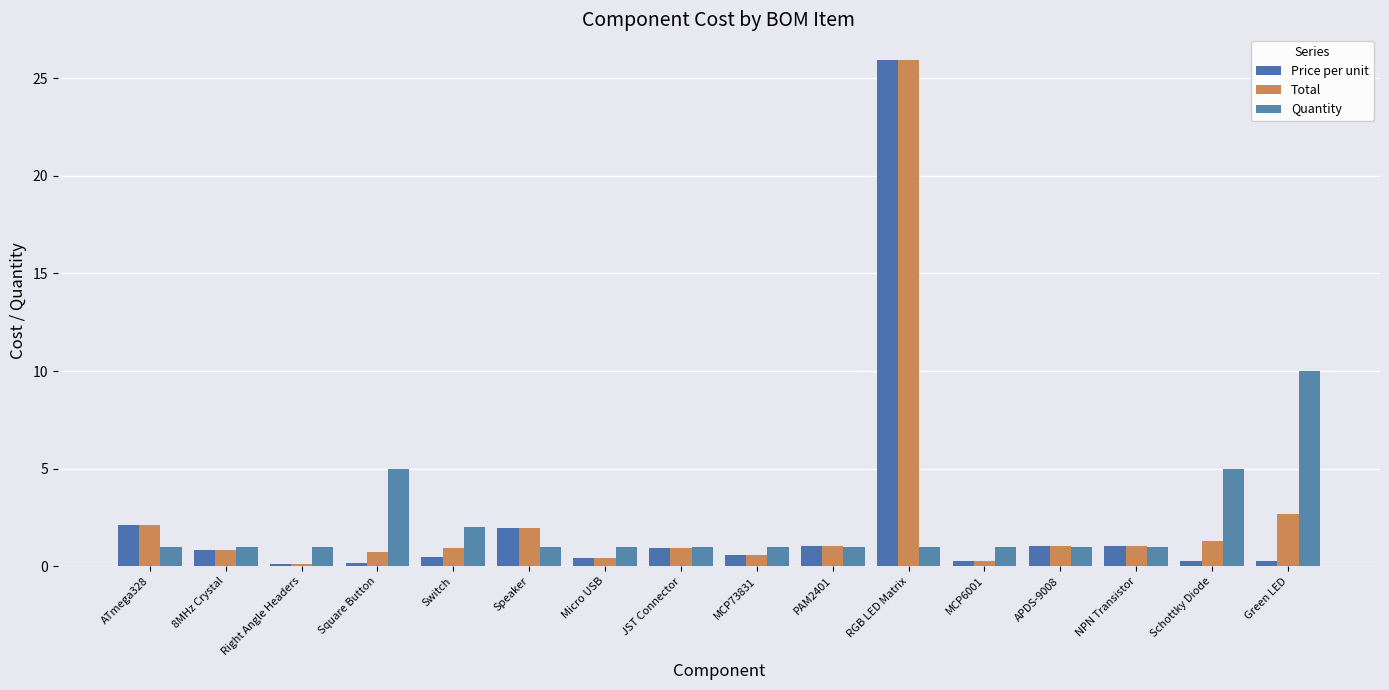

How many bars are there in each group?

3